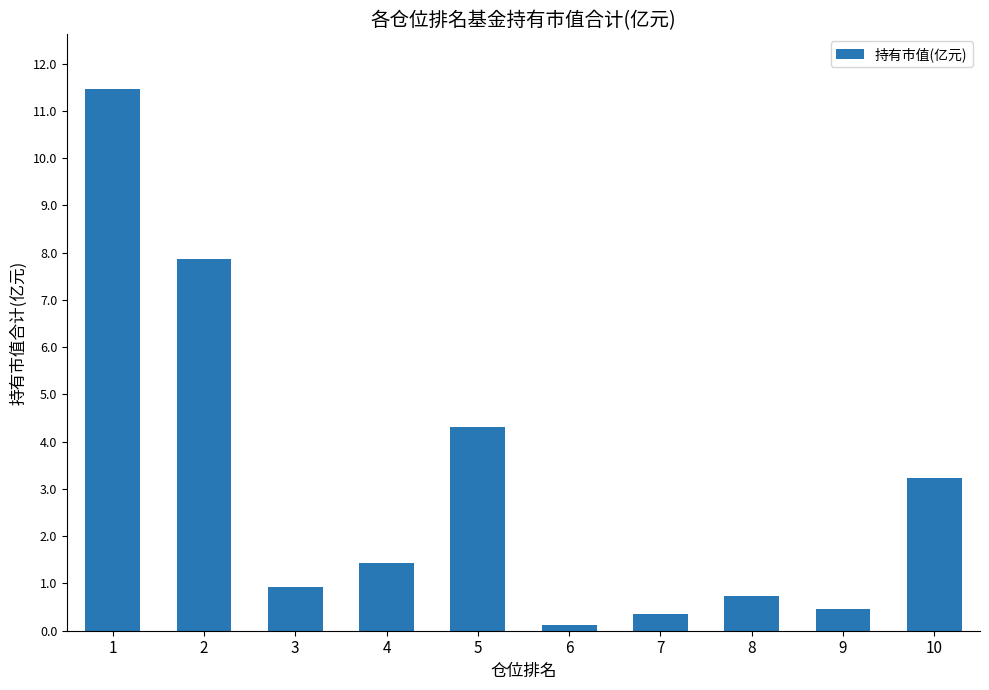

The chart shows a value of 0.9 at 3. True or false?

True